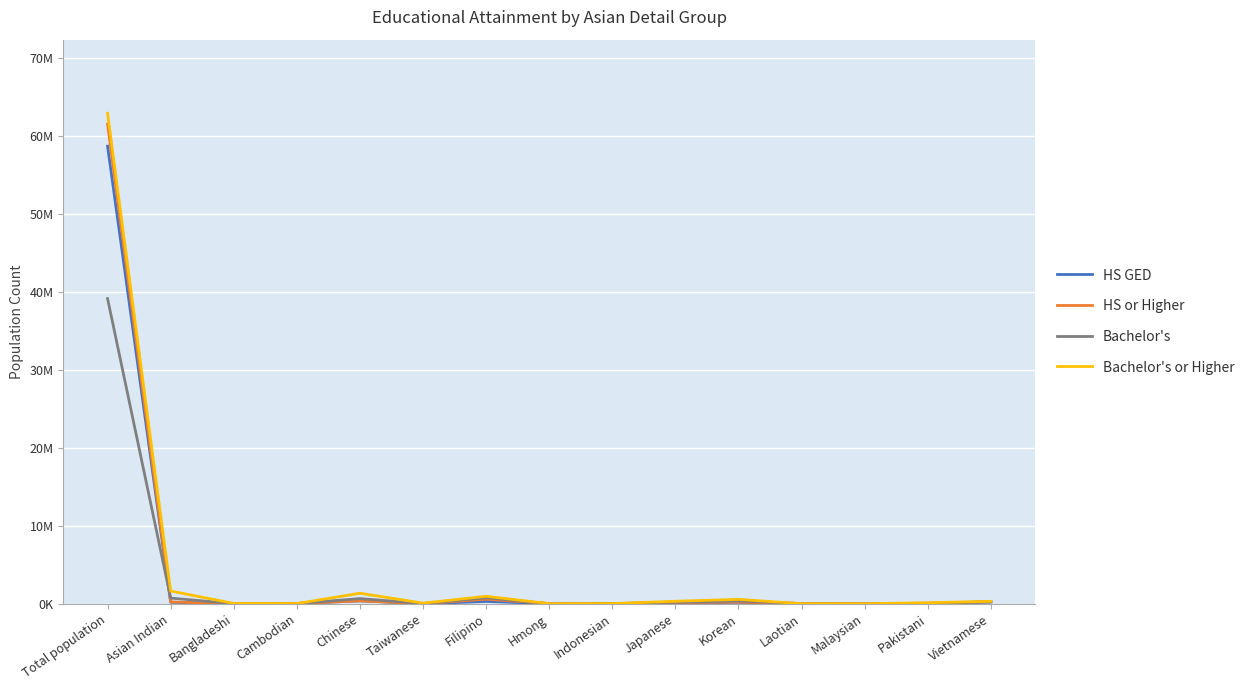

What is the label of the 13th point from the right?

Bangladeshi